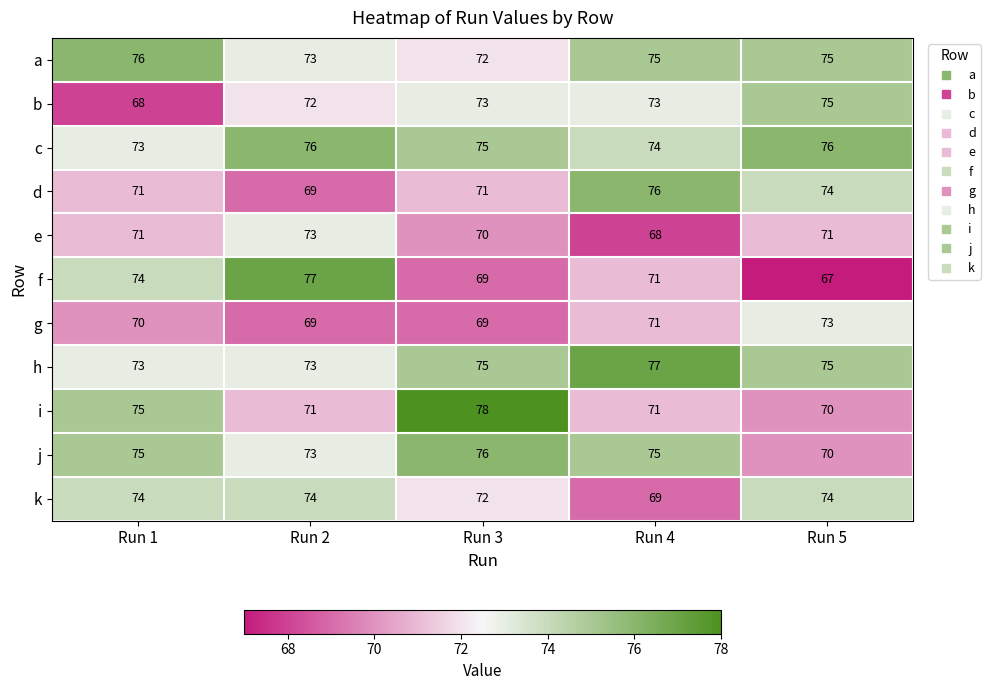

At which label does j reach its peak?

Run 3